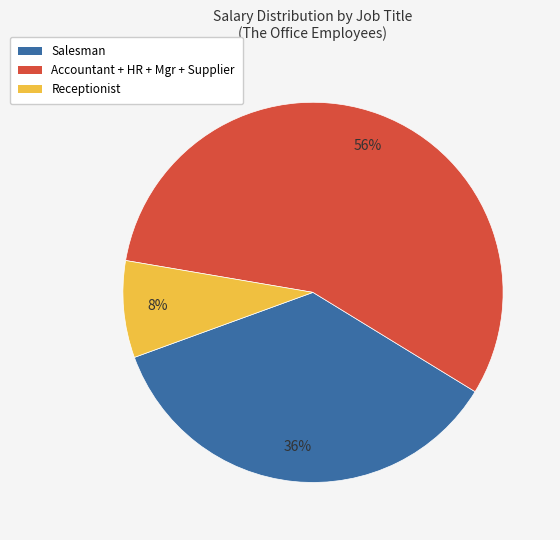

Is there any slice that represents more than half of the pie?

Yes